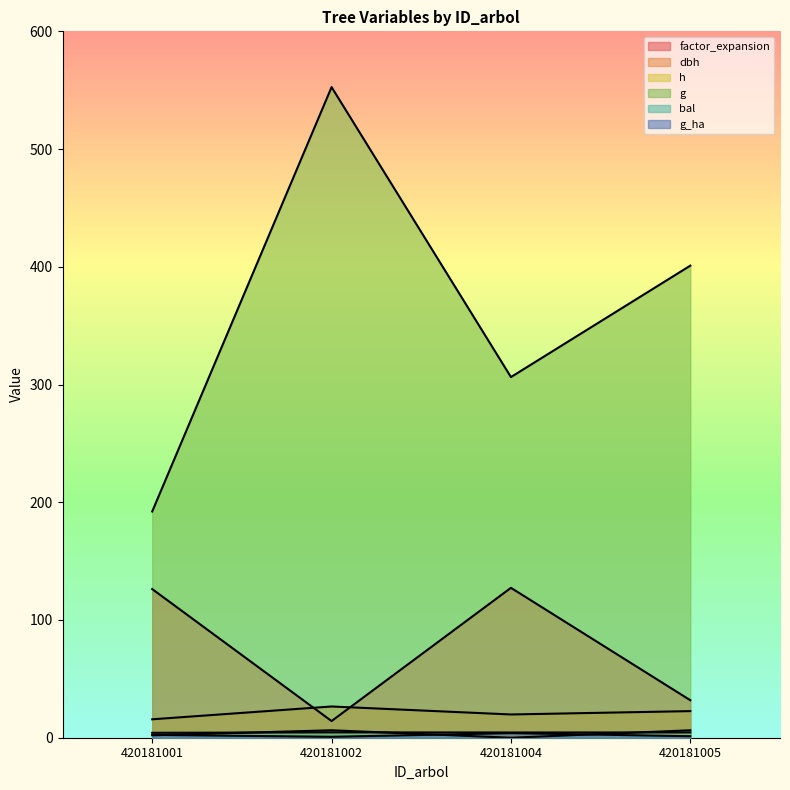

Which series has the largest range (max minus min)?

g